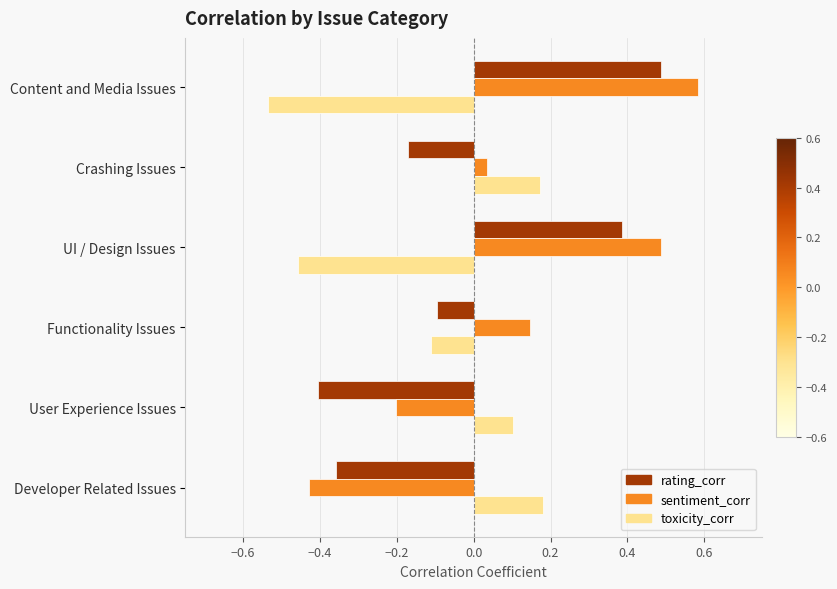

Which label corresponds to the largest value in the chart?

Content and Media Issues